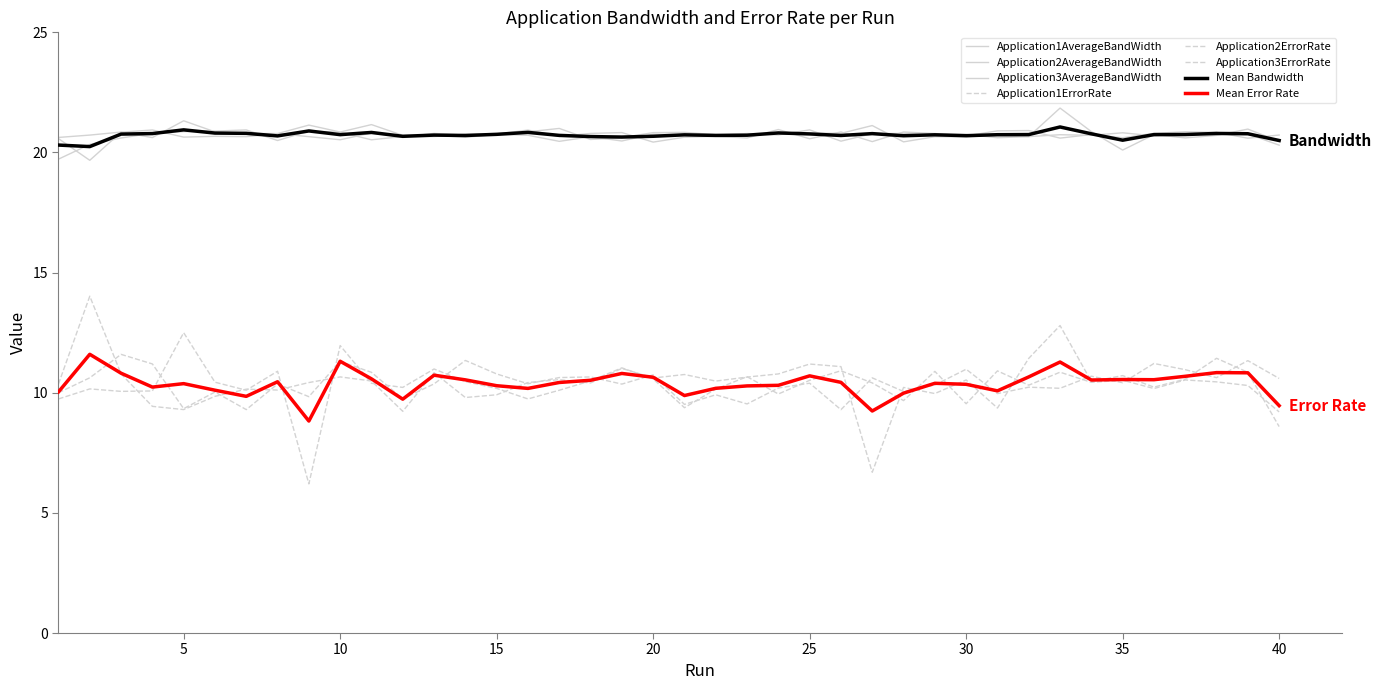

What is the sum of all Application2AverageBandWidth values?

830.1